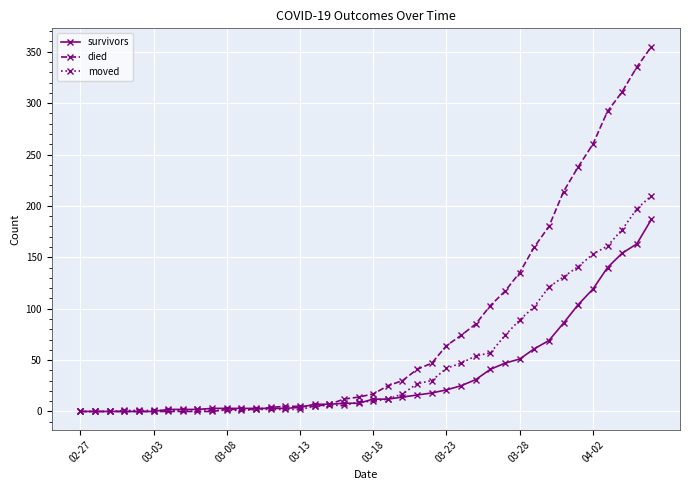

What is the value of the moved point at the 30th from the left?

74